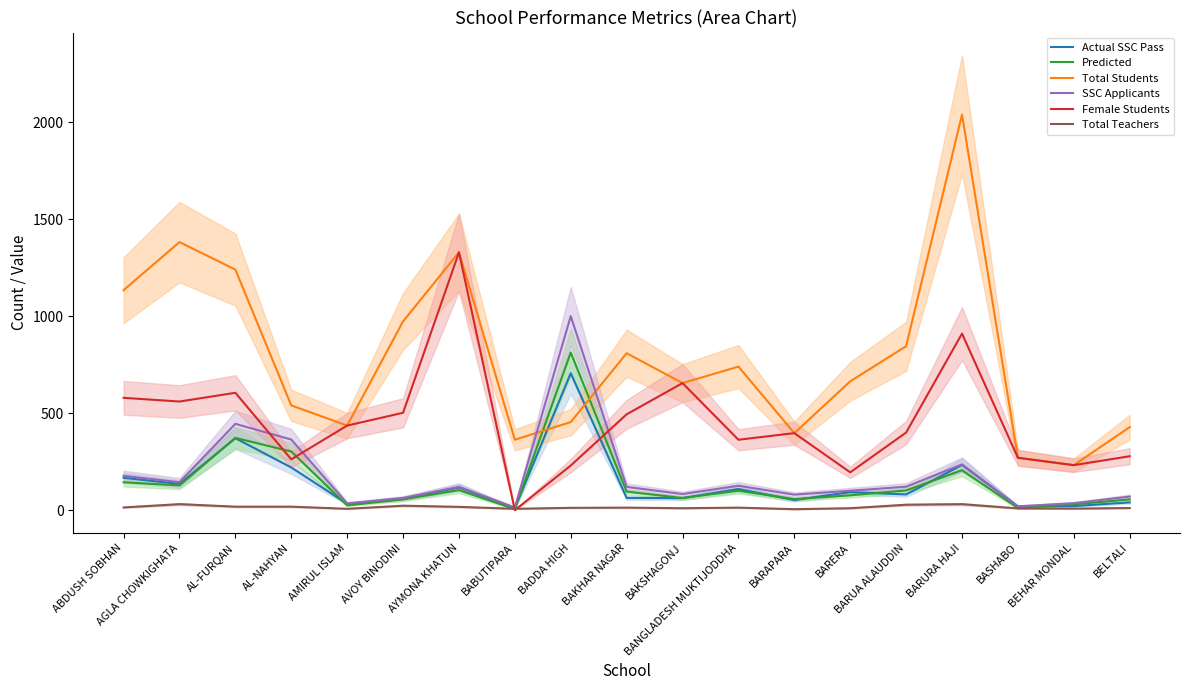

What is the total value across all series at BANGLADESH MUKTIJODDHA?

1451.4